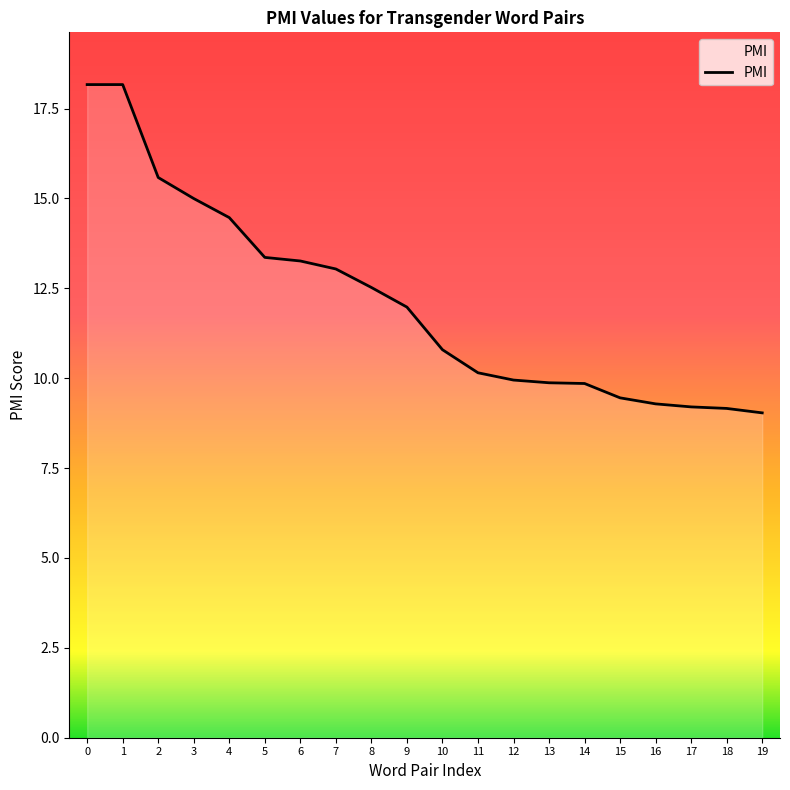

How many values exceed 11?

10